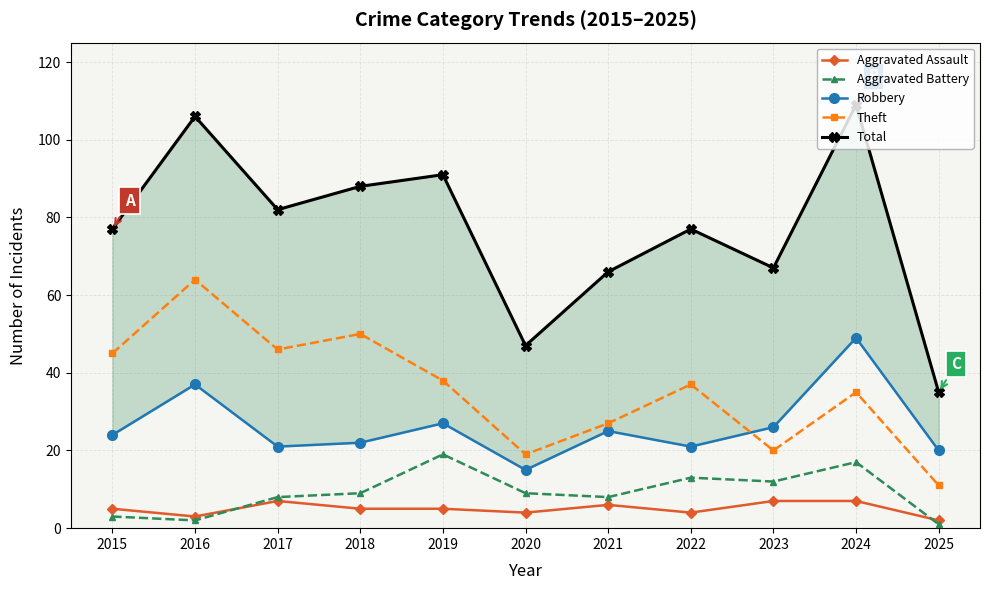

Reading left to right, what are all the values shown in this chart?

Aggravated Assault: 5	3	7	5	5	4	6	4	7	7	2
Aggravated Battery: 3	2	8	9	19	9	8	13	12	17	1
Robbery: 24	37	21	22	27	15	25	21	26	49	20
Theft: 45	64	46	50	38	19	27	37	20	35	11
Total: 77	106	82	88	91	47	66	77	67	109	35